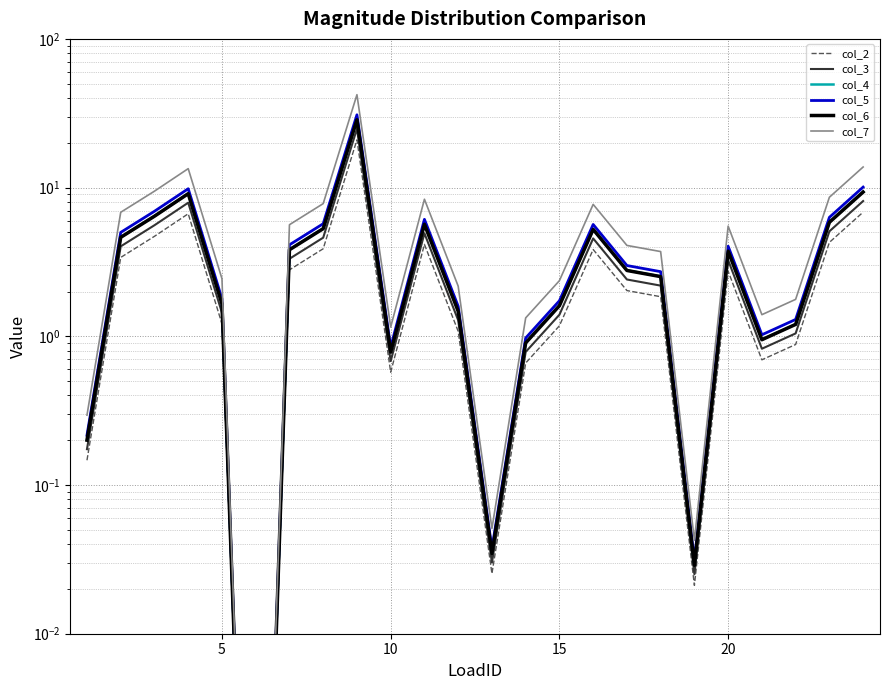

Reading left to right, list all the values displayed in this chart.

col_2: 0.1	3.4	4.7	6.7	1.2	0.0	2.8	3.9	21.0	0.6	4.2	1.1	0.0	0.7	1.2	3.8	2.0	1.8	0.0	2.7	0.7	0.9	4.3	6.8
col_3: 0.2	4.0	5.6	7.9	1.4	0.0	3.3	4.6	24.9	0.7	4.9	1.3	0.0	0.8	1.4	4.6	2.4	2.2	0.0	3.3	0.8	1.0	5.1	8.1
col_4: 0.2	4.6	6.4	9.1	1.7	0.0	3.8	5.3	28.7	0.8	5.7	1.5	0.0	0.9	1.6	5.2	2.8	2.5	0.0	3.7	1.0	1.2	5.9	9.4
col_5: 0.2	5.0	6.9	9.8	1.8	0.0	4.1	5.7	30.9	0.8	6.1	1.6	0.0	1.0	1.7	5.7	3.0	2.7	0.0	4.0	1.0	1.3	6.3	10.1
col_6: 0.2	4.6	6.4	9.1	1.7	0.0	3.8	5.3	28.6	0.8	5.7	1.5	0.0	0.9	1.6	5.2	2.8	2.5	0.0	3.7	0.9	1.2	5.8	9.3
col_7: 0.3	6.8	9.5	13.4	2.4	0.0	5.6	7.8	42.1	1.2	8.3	2.2	0.1	1.3	2.4	7.7	4.1	3.7	0.0	5.5	1.4	1.8	8.6	13.8